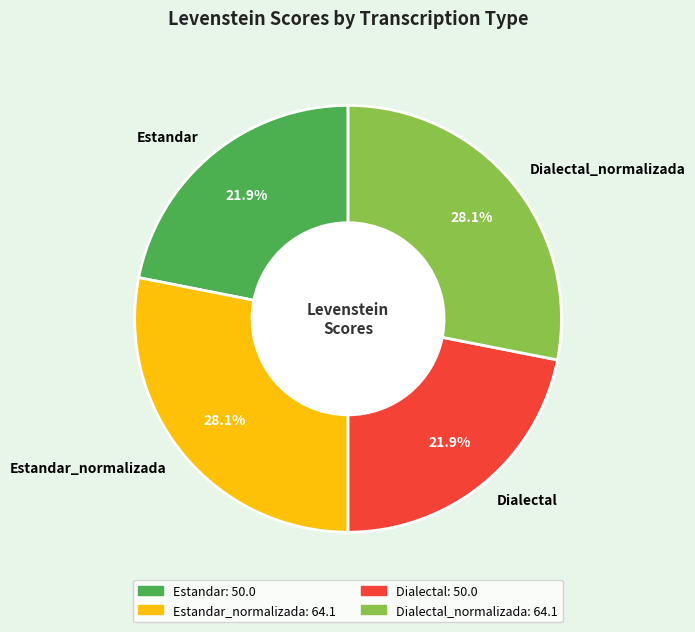

To the nearest percent, what is the average slice percentage?

25%